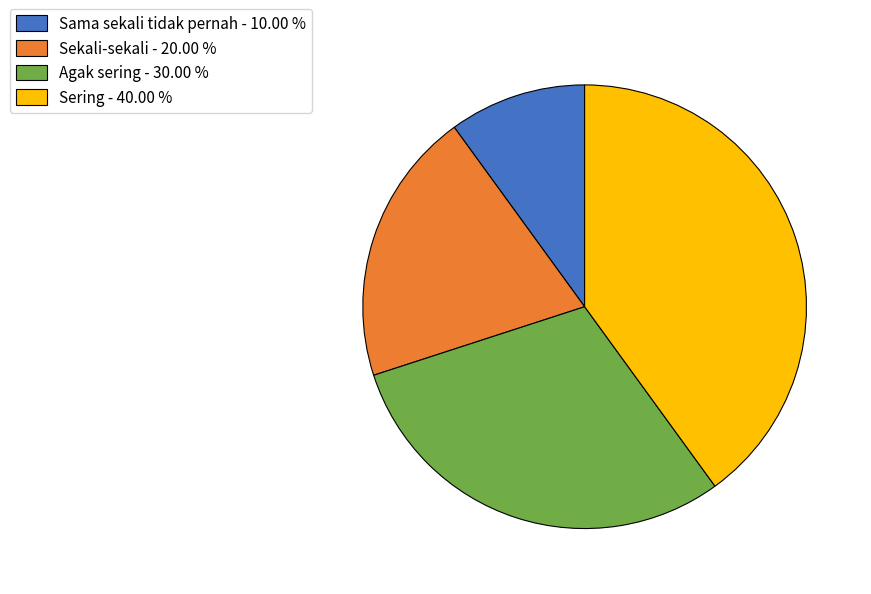

Is it true that Sama sekali tidak pernah is 16% of the pie?

False